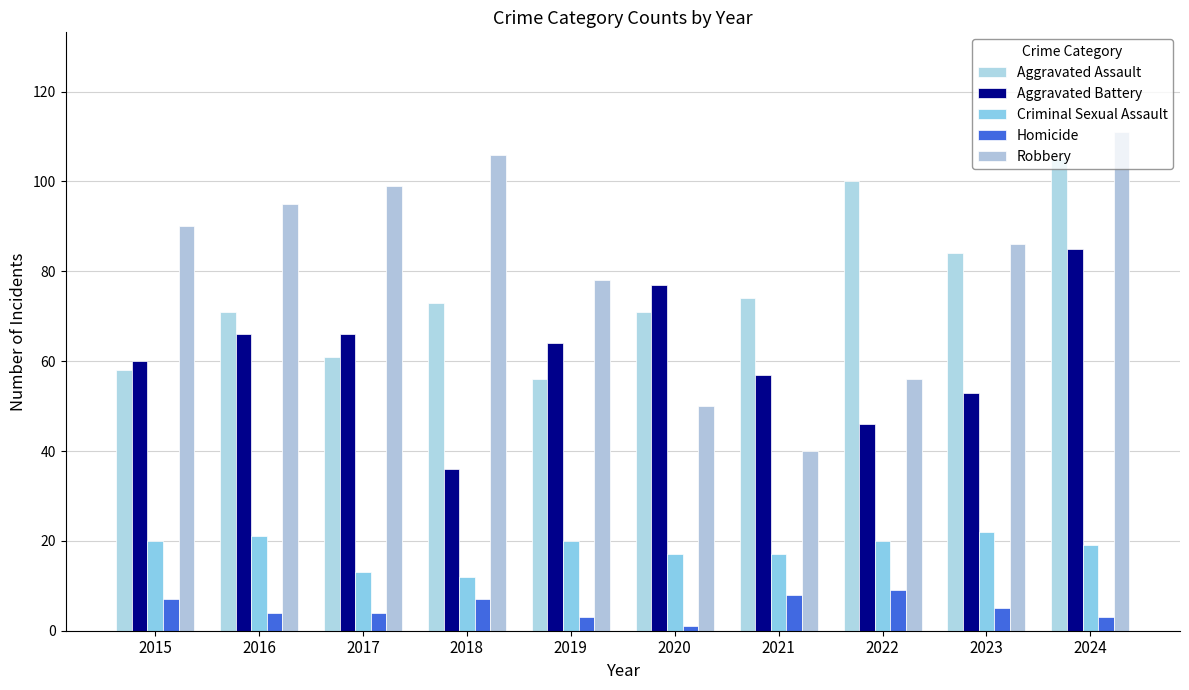

What is the value of the Homicide bar at the 3rd from the left?

4